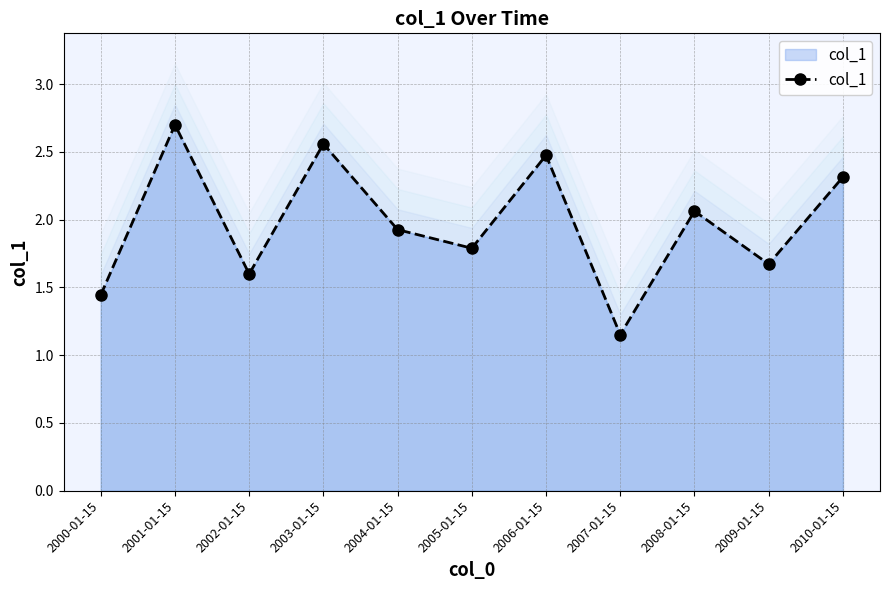

At which category does the data reach its first local valley?

2002-01-15